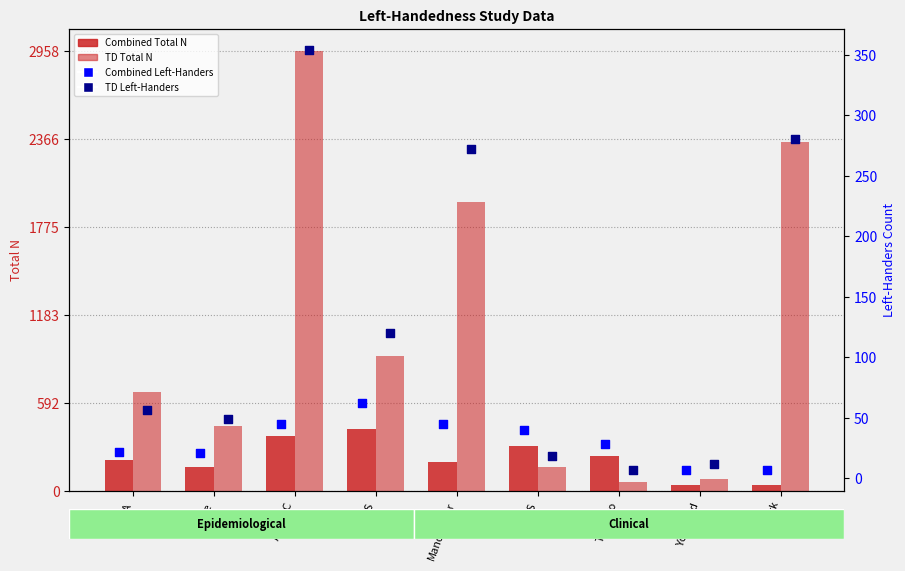

What is the total value across all series at UKDYS?

517